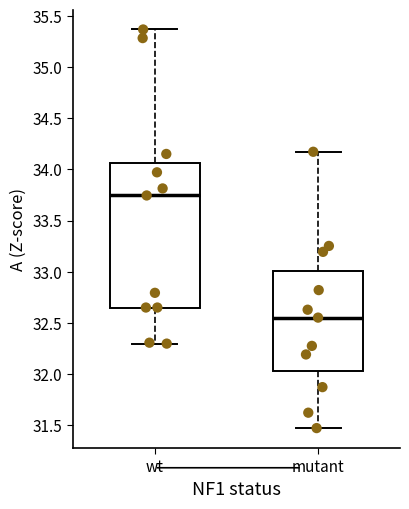

Reading left to right, transcribe this box plot: for each box, give where its median line is, the range the box spans, and where its two whiskers end, as read against the y-axis. The values are not printed on the chart, so give them approximately, as read against the axis.

wt: median 33.75, box 32.65 to 34.05, whiskers 32.30 to 35.35
mutant: median 32.55, box 32.05 to 33.00, whiskers 31.45 to 34.15